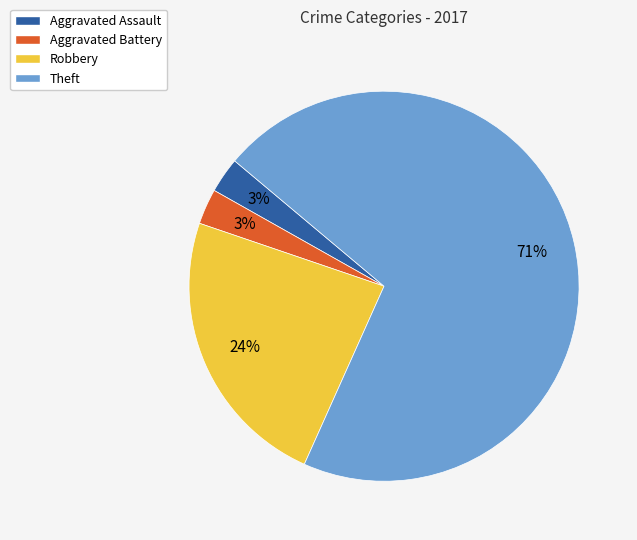

Is the sum of Theft and Robbery greater than half?

Yes